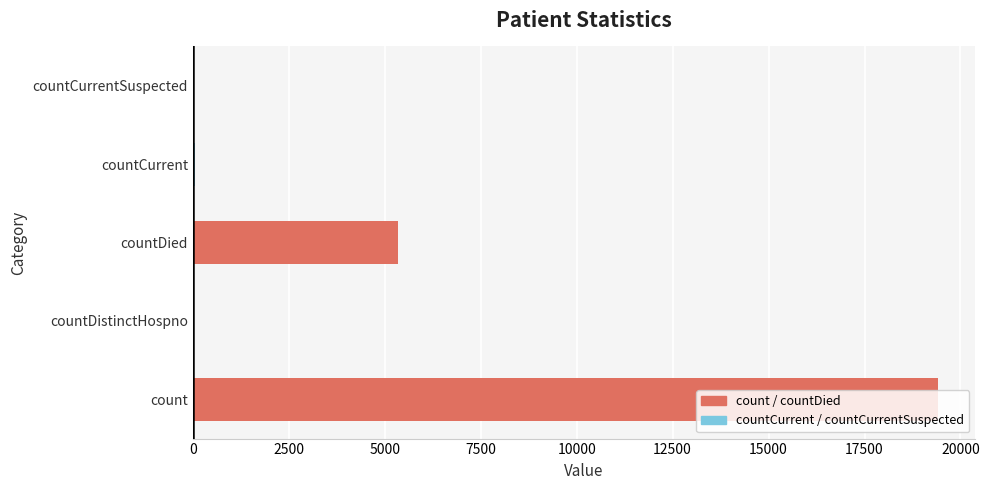

Is it true that the value at count is 19420?

True